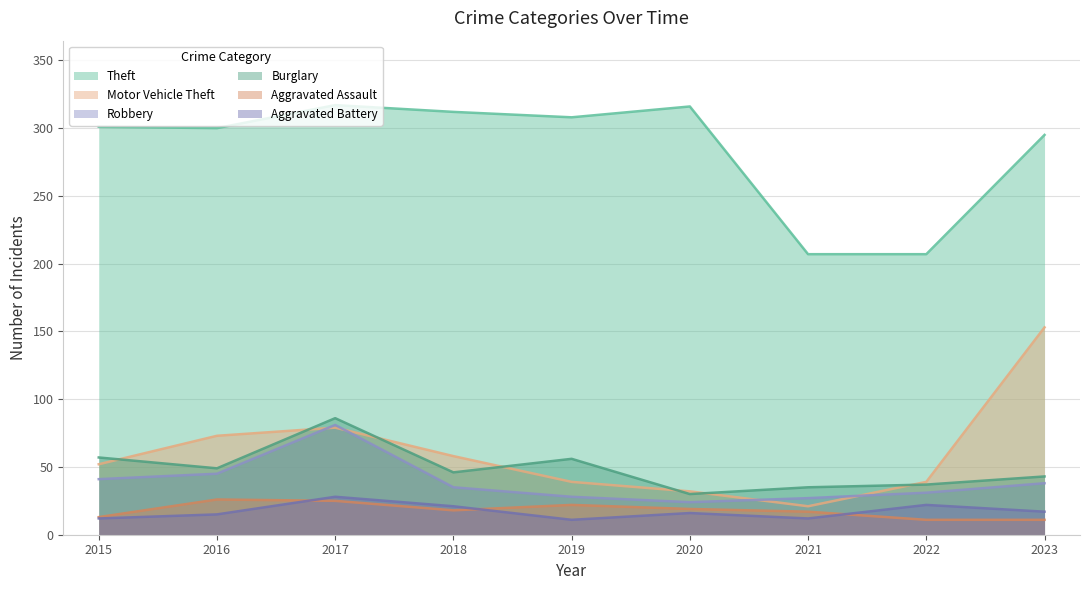

What is the total value across all series at 2022?

347